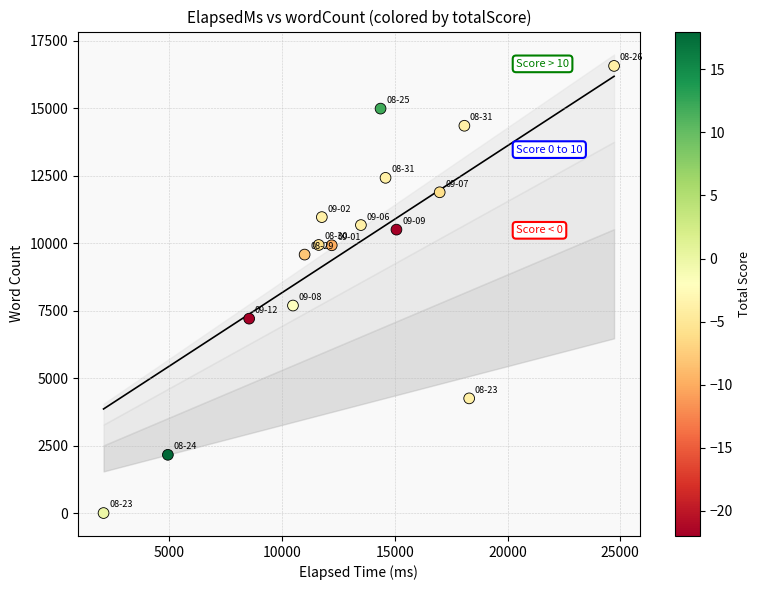

What is the range of Y values (max minus min)?

16568